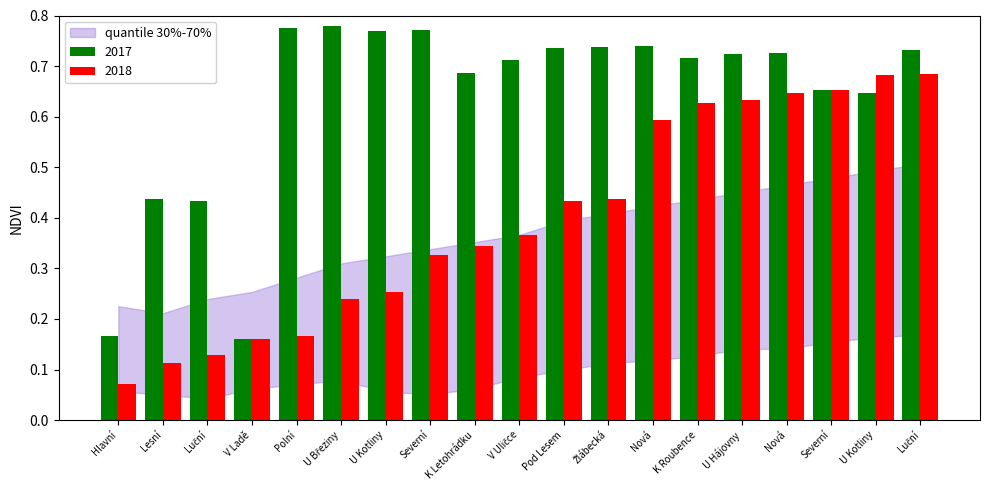

Reading right to left, what are all the values shown in this chart?

2017: 0.7	0.6	0.7	0.7	0.7	0.7	0.7	0.7	0.7	0.7	0.7	0.8	0.8	0.8	0.8	0.2	0.4	0.4	0.2
2018: 0.7	0.7	0.7	0.6	0.6	0.6	0.6	0.4	0.4	0.4	0.3	0.3	0.3	0.2	0.2	0.2	0.1	0.1	0.1